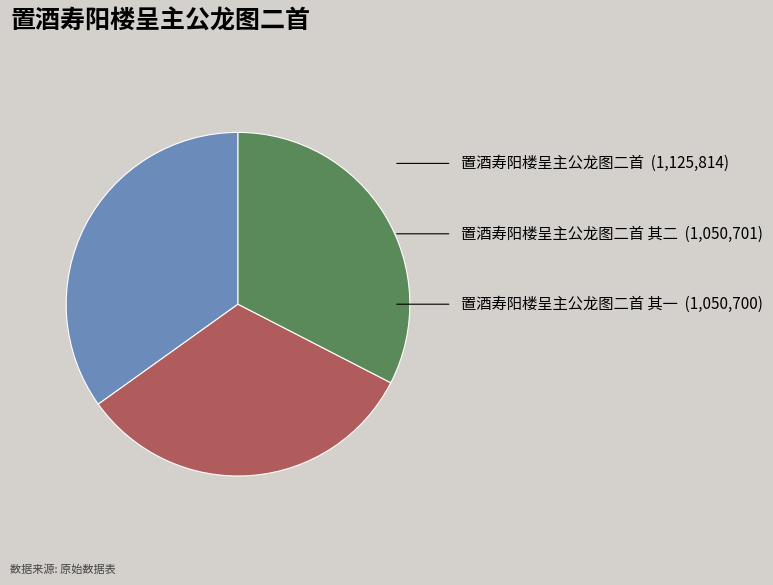

Is there a majority slice in this chart?

No